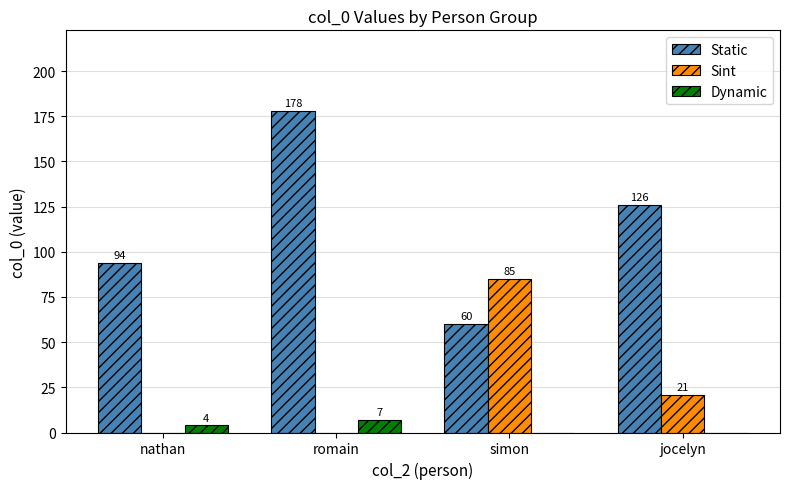

What is the sum of the Sint values at romain and simon?

85